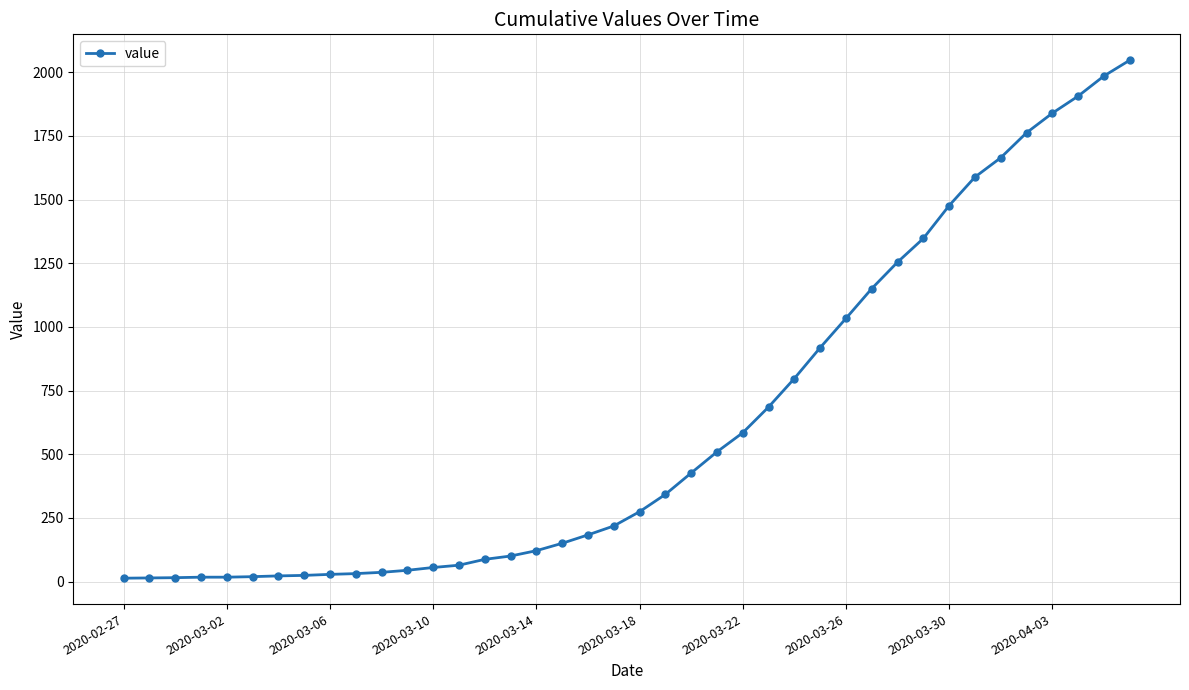

What is the greatest value displayed?

2047